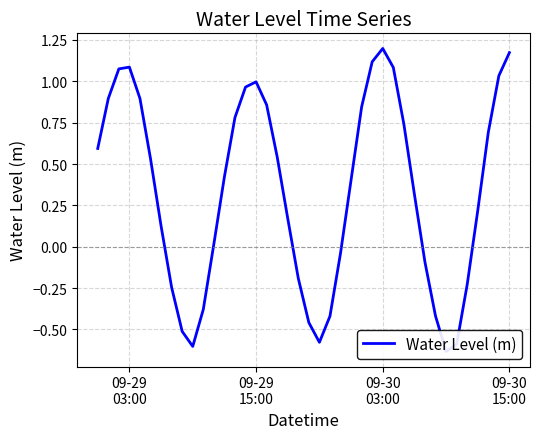

How many series are shown in this chart?

1